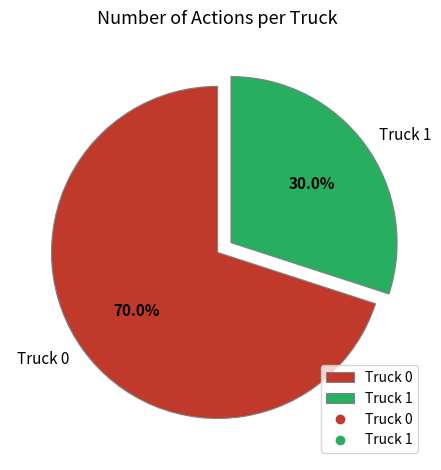

Is Truck 0 the majority of the pie?

Yes